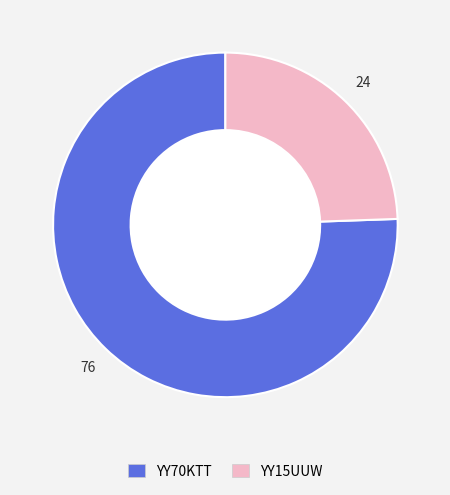

Which slice is the largest?

YY70KTT